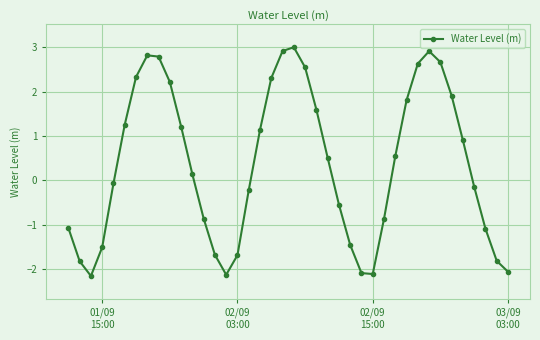

True or false: the data has more than 1 interior local peaks.

True